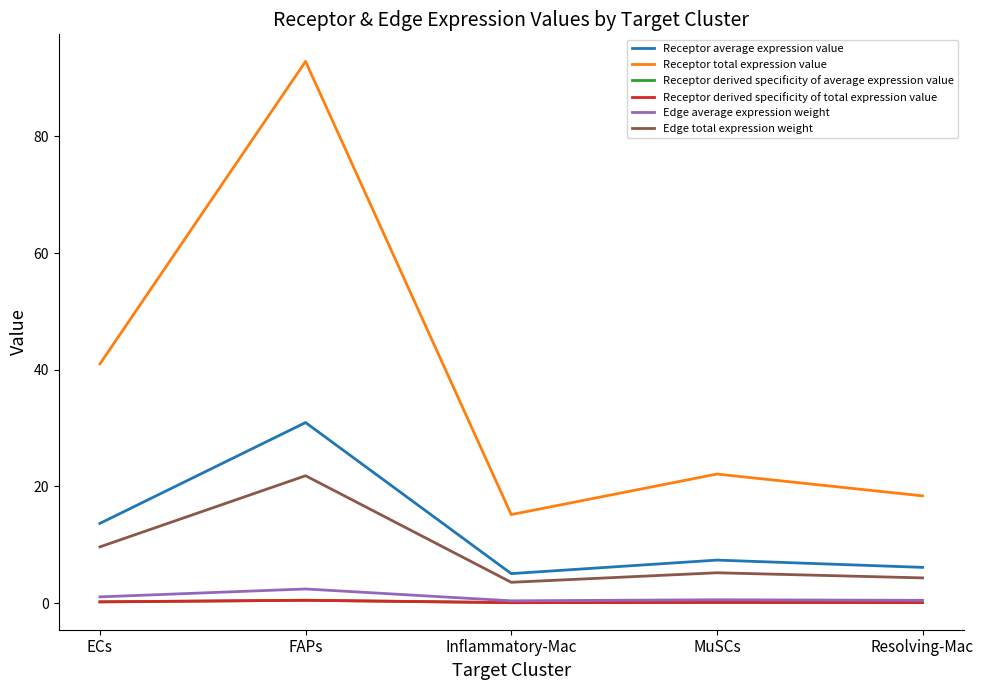

True or false: Edge average expression weight and Edge total expression weight cross at least once.

False